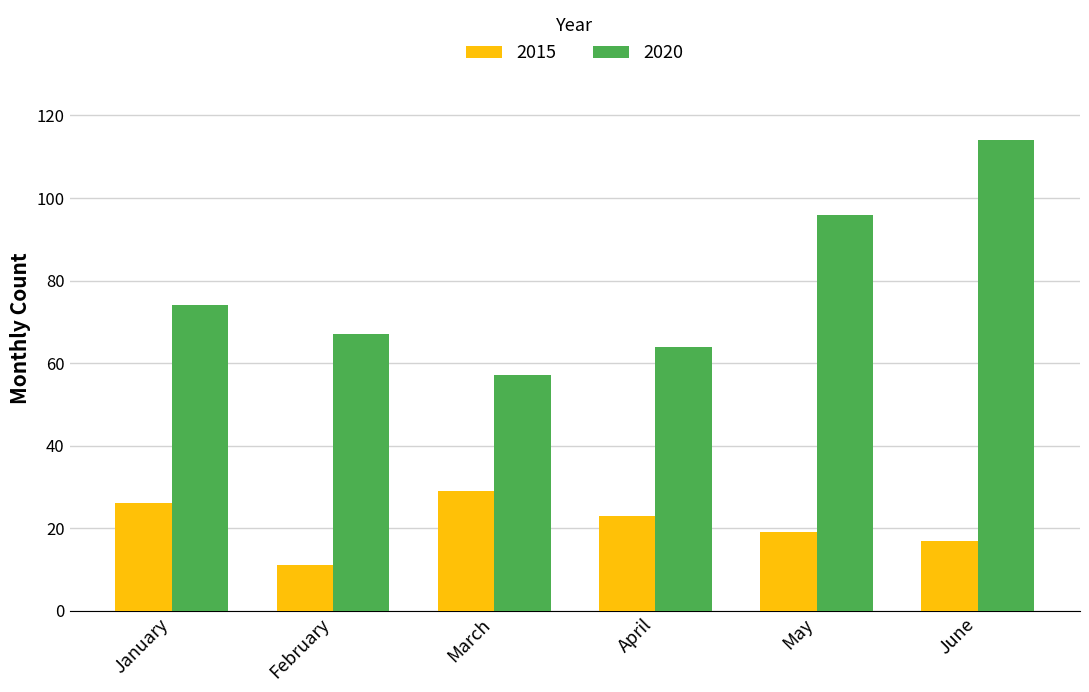

How many 2015 values are between 17 and 26?

4